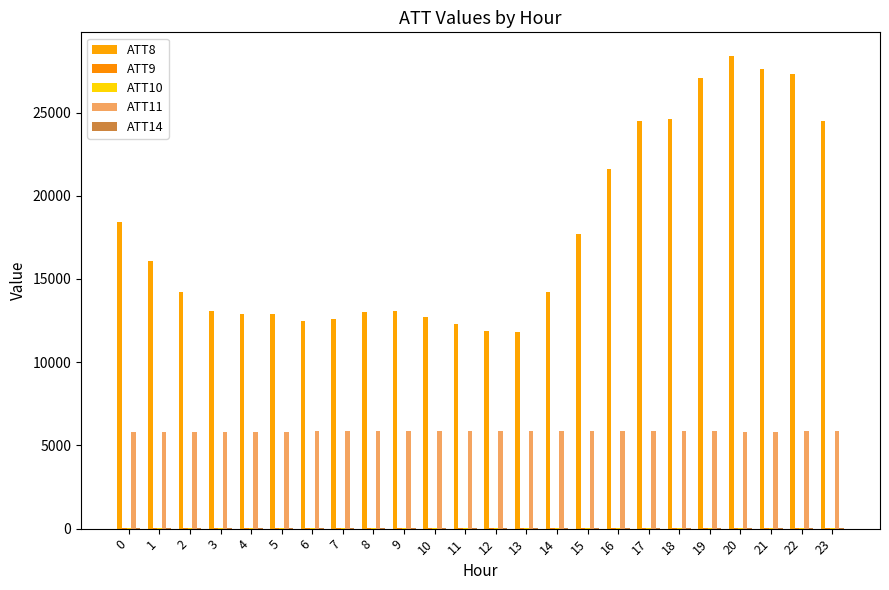

Are the bars horizontal?

No